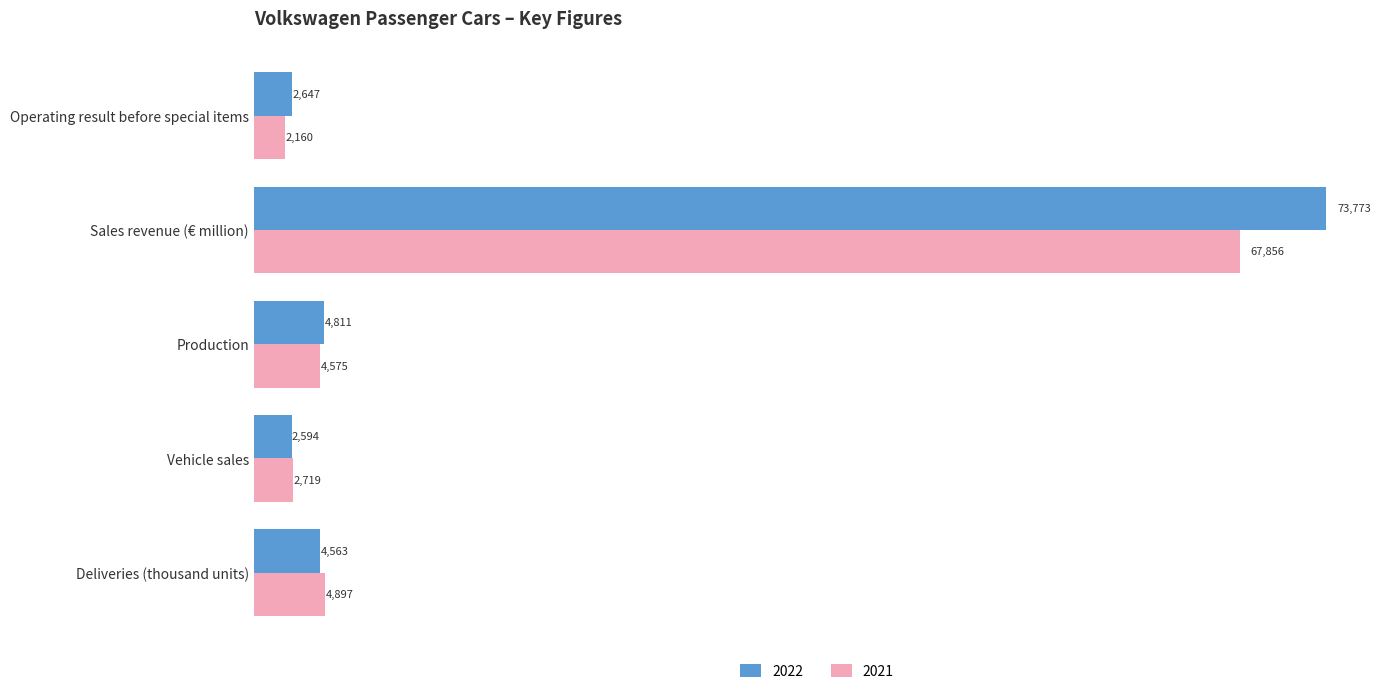

What is the total value across all series at Operating result before special items?

4807